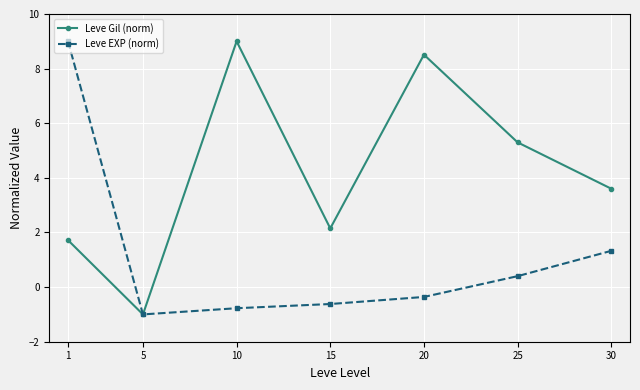

How many lines are shown in the chart?

2